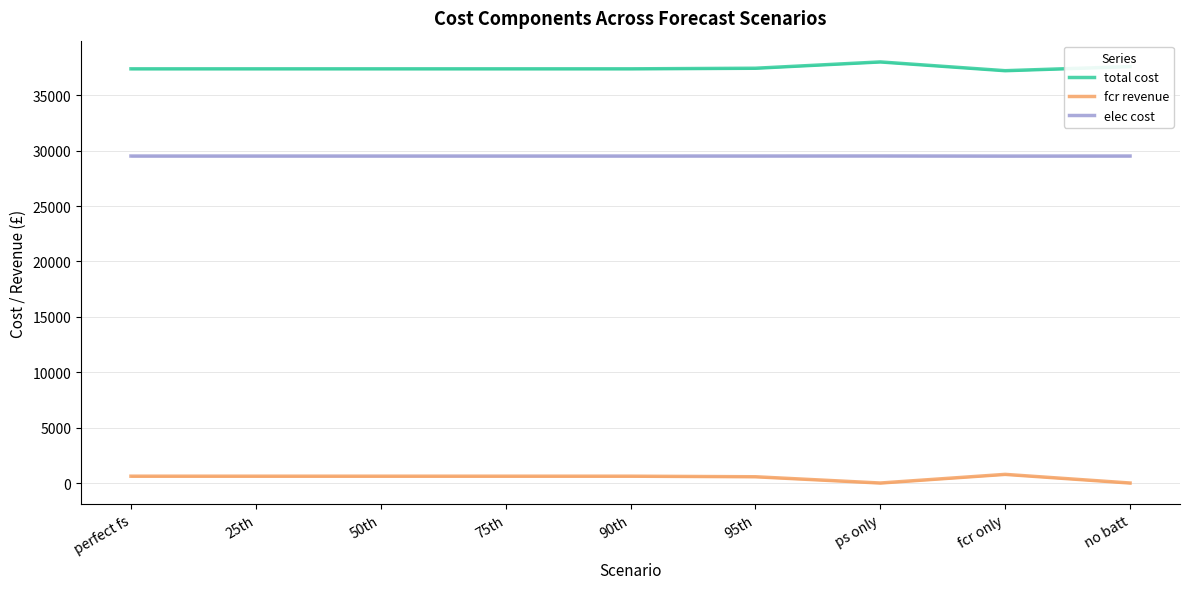

At 90th, list the series in order from largest to smallest.

total cost, elec cost, fcr revenue